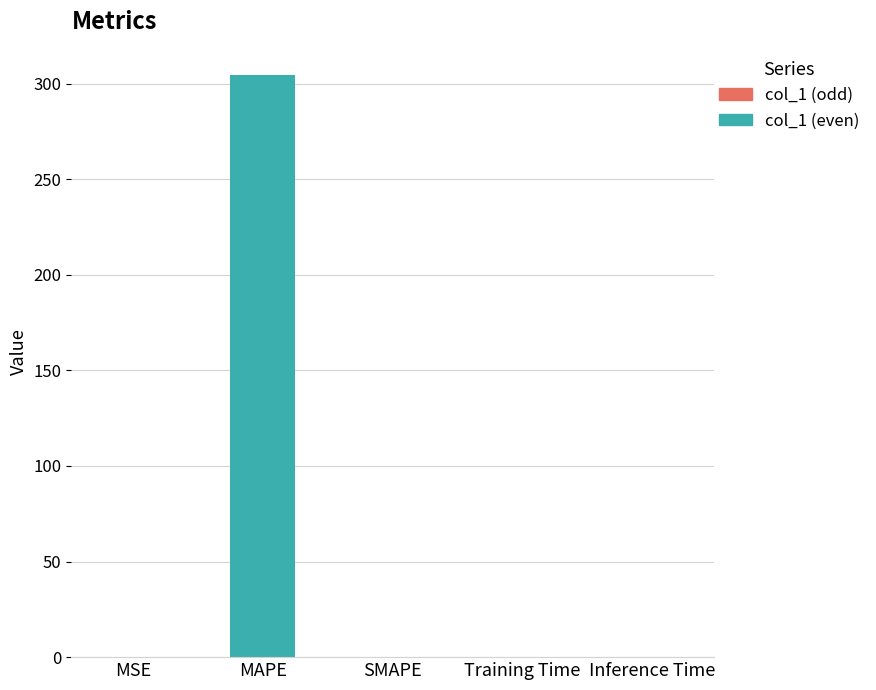

Read the value at MAPE.

304.6